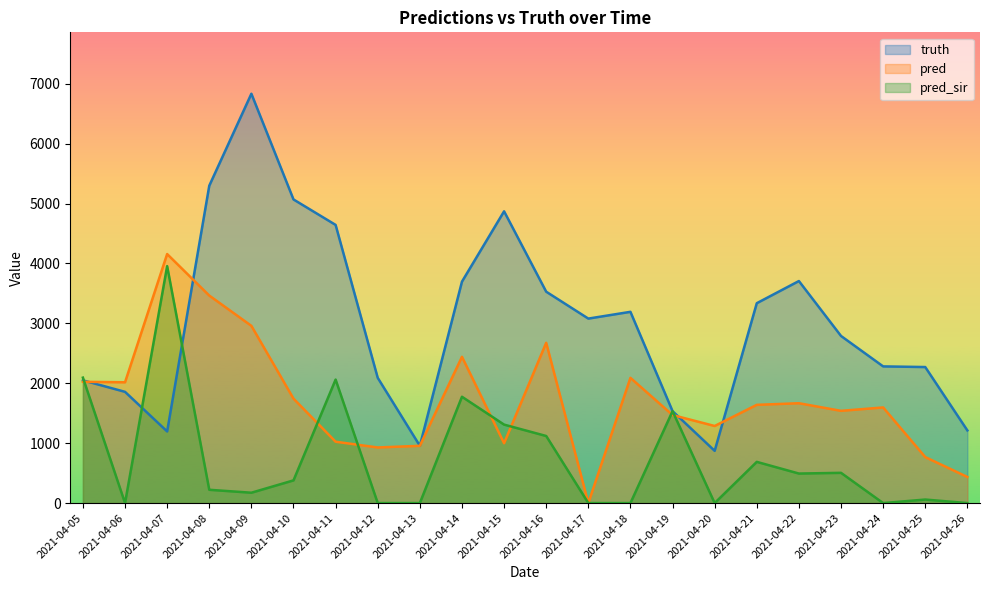

What is the approximate value of pred at 2021-04-07?

4157.5